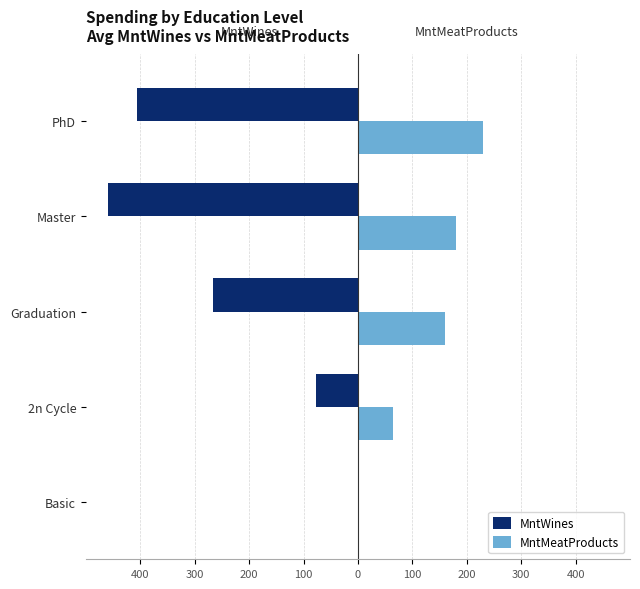

What are all the series names shown in the legend?

MntWines, MntMeatProducts